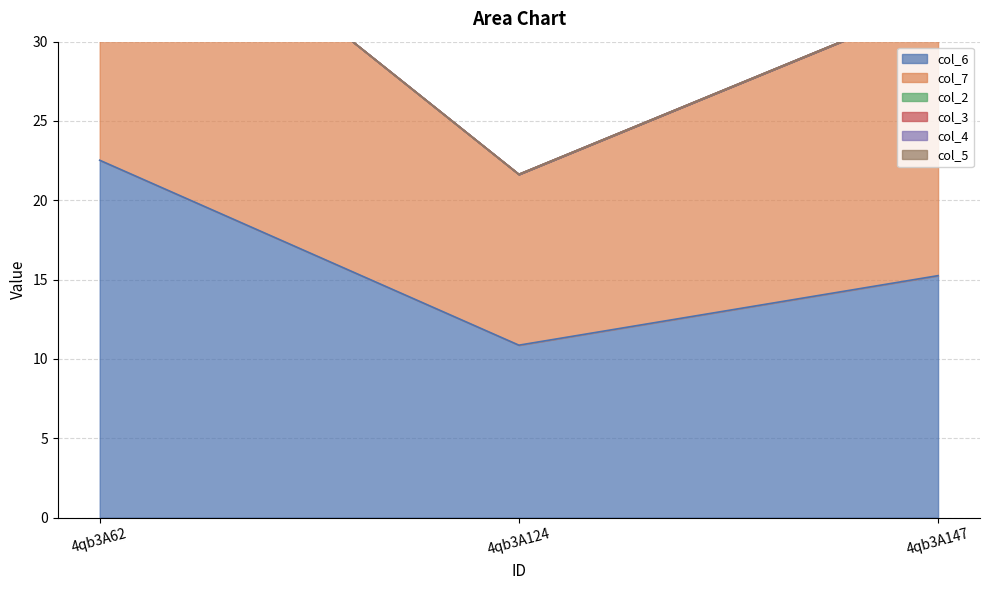

At which category is the sum across all series the highest?

4qb3A62